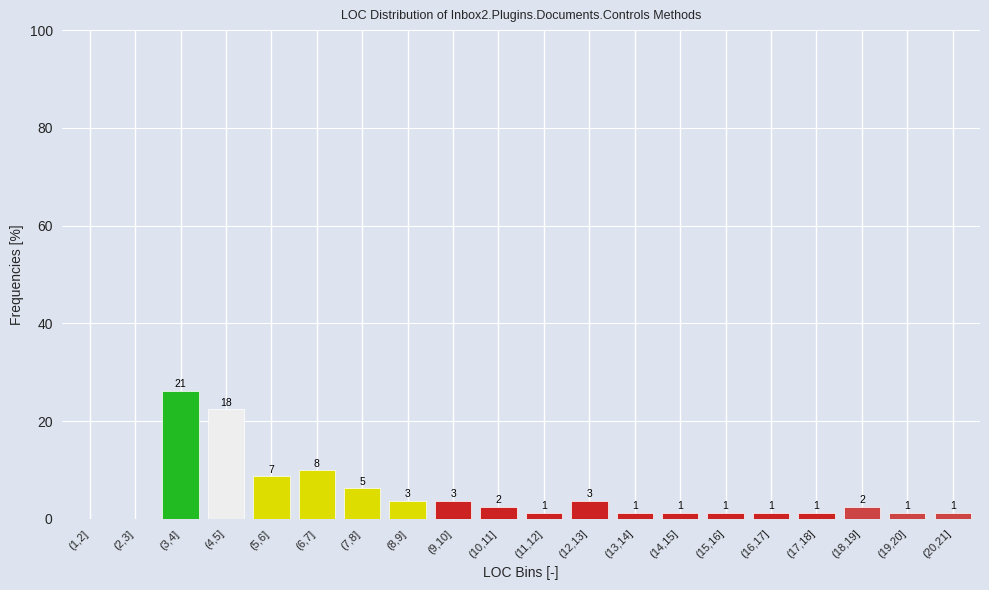

Are the bars horizontal?

No